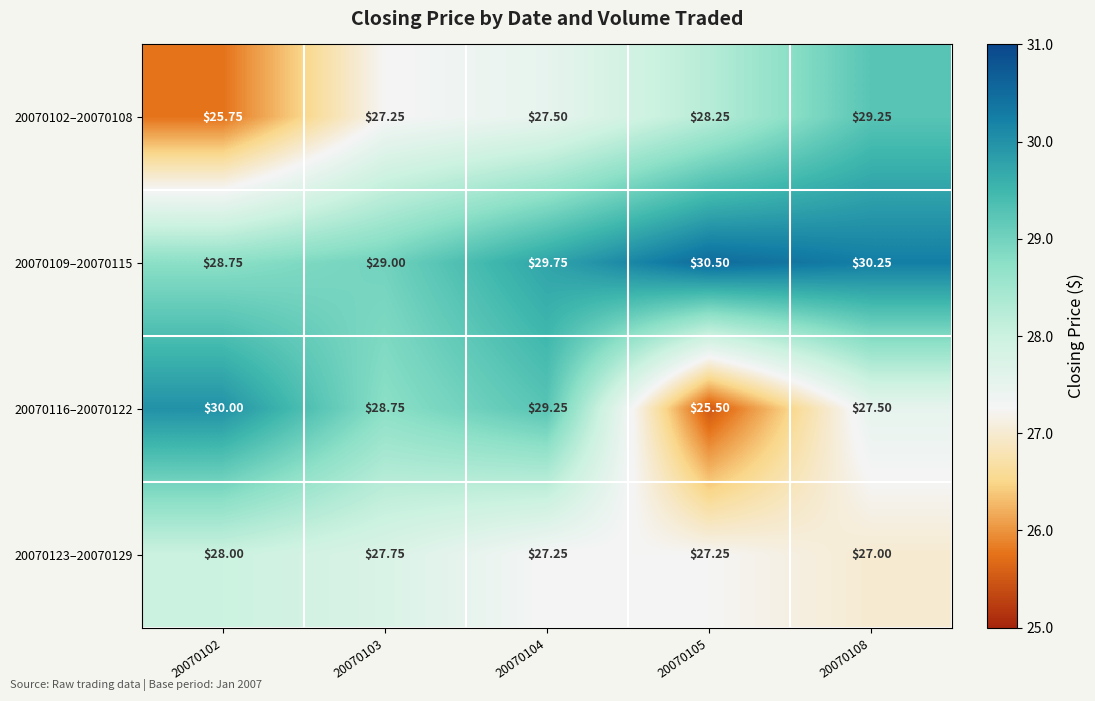

Is the value of 20070116–20070122 at 20070103 greater than the value of 20070102–20070108 at 20070102?

Yes